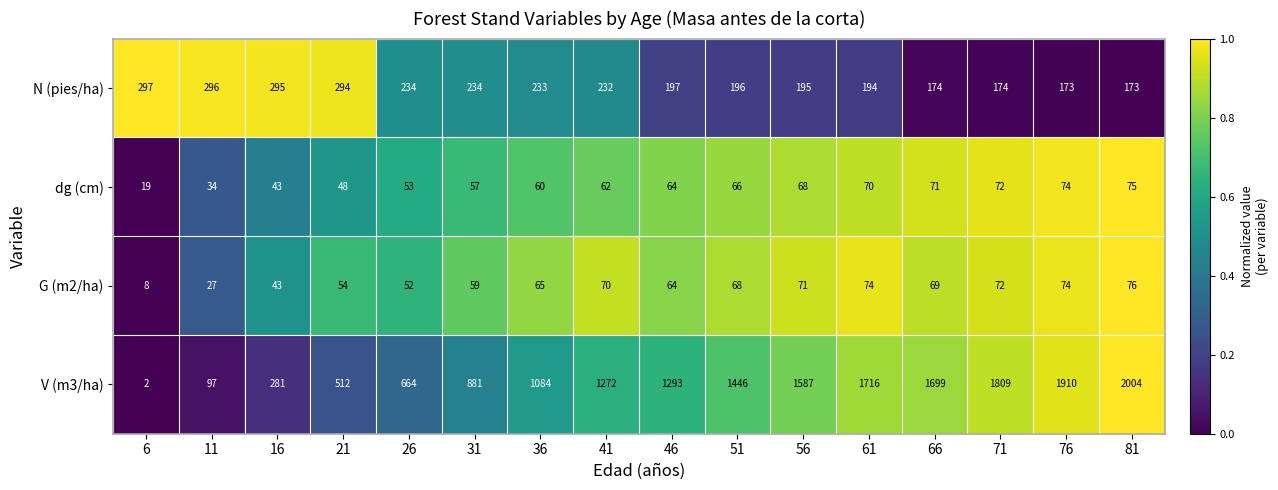

Which category has the lowest value across all series?

6